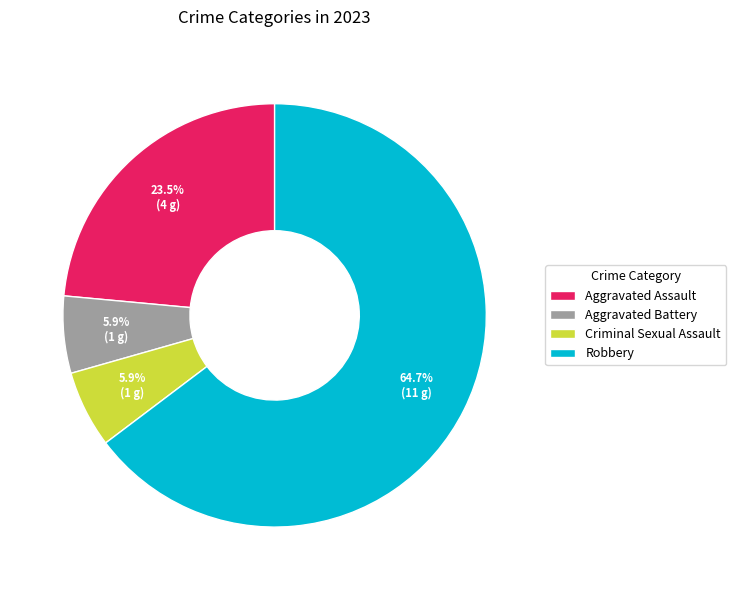

Which has a higher value, Criminal Sexual Assault or Robbery?

Robbery